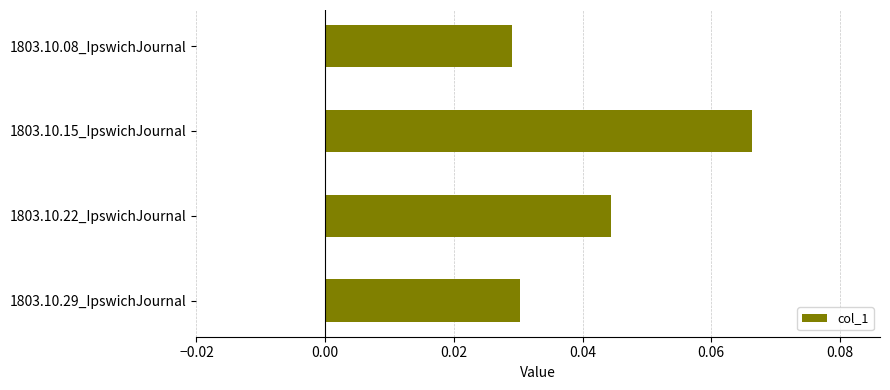

Rank the categories by value from highest to lowest.

1803.10.15_IpswichJournal, 1803.10.22_IpswichJournal, 1803.10.29_IpswichJournal, 1803.10.08_IpswichJournal